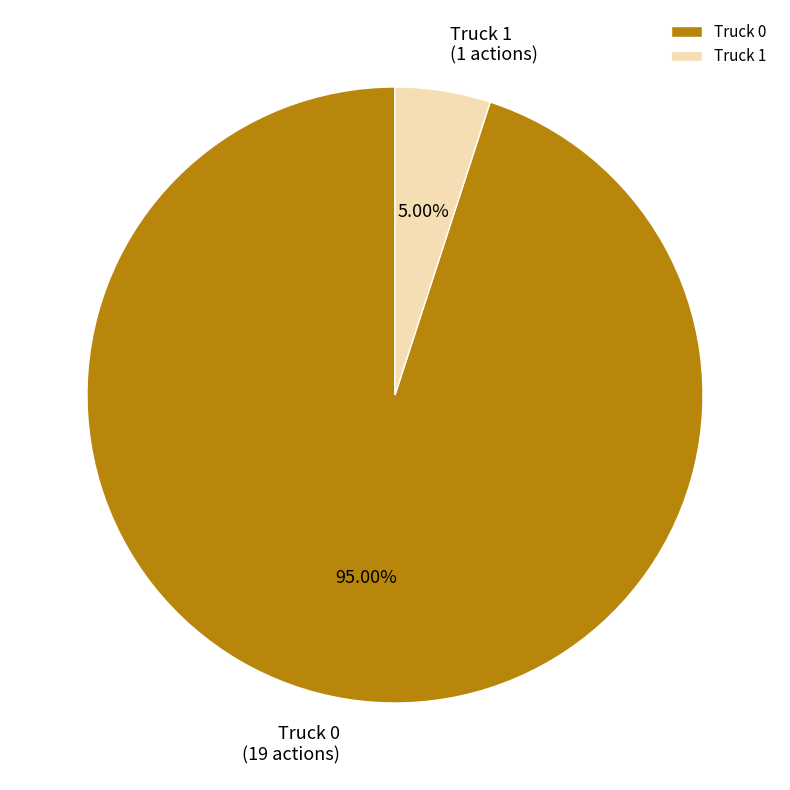

How many segments does this pie chart have?

2